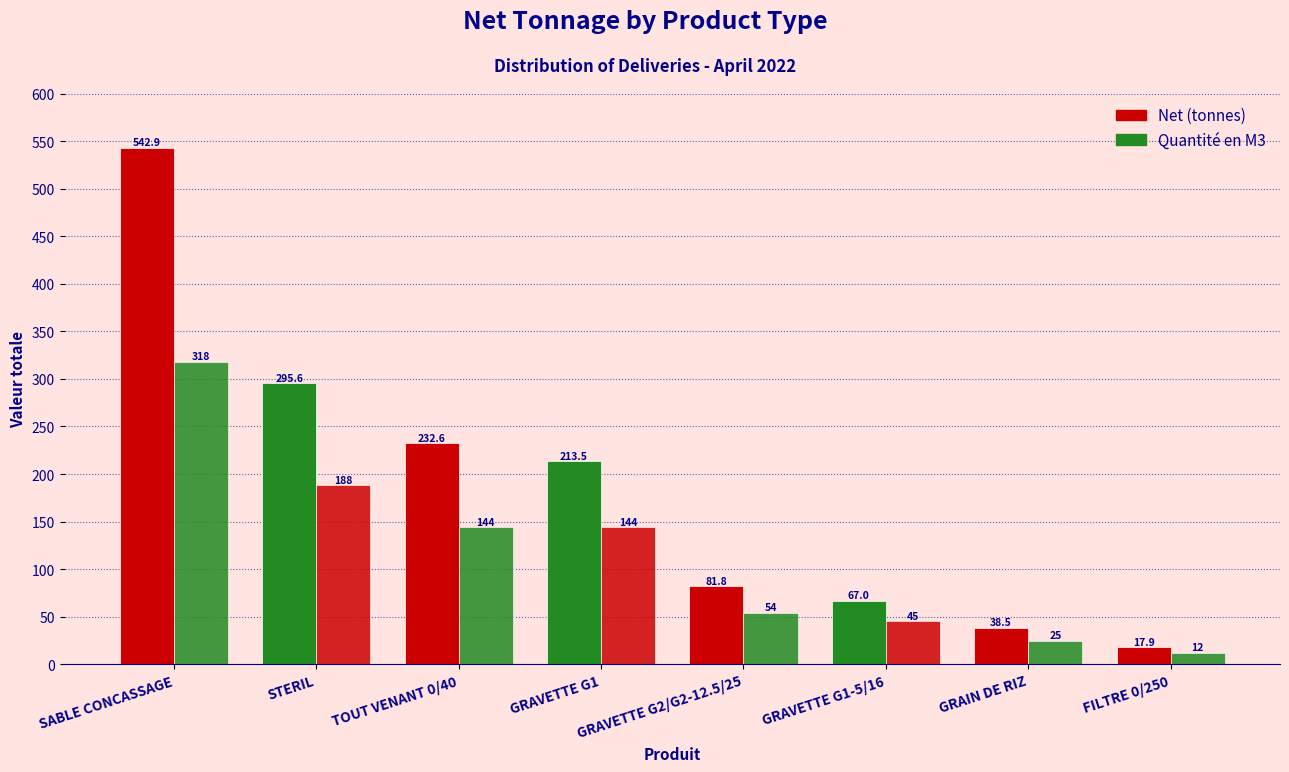

Where is Net (tonnes) nearest to the value 280?

STERIL